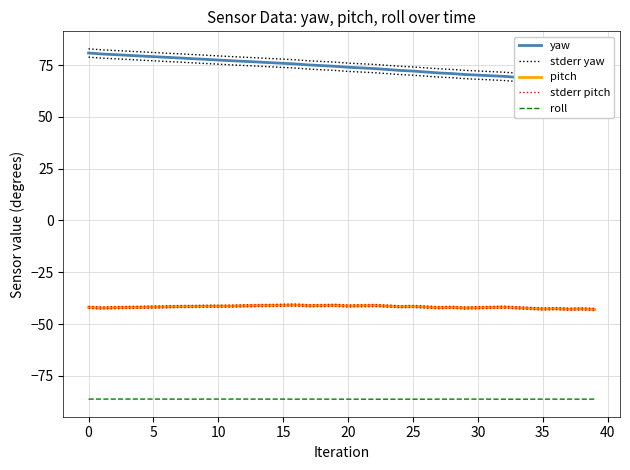

Reading left to right, list all the values displayed in this chart.

yaw: 80.9	80.4	80.1	79.8	79.4	79.1	78.8	78.5	78.1	77.8	77.5	77.1	76.8	76.5	76.2	75.9	75.6	75.1	74.8	74.5	74.0	73.7	73.4	72.9	72.5	72.1	71.7	71.2	70.9	70.5	70.2	69.9	69.6	69.1	68.7	68.2	67.9	67.5	67.1	66.7
stderr yaw: 82.9	82.4	82.1	81.8	81.4	81.1	80.8	80.5	80.1	79.8	79.5	79.1	78.8	78.5	78.2	77.9	77.6	77.1	76.8	76.5	76.0	75.7	75.4	74.9	74.5	74.1	73.7	73.2	72.9	72.5	72.2	71.9	71.6	71.1	70.7	70.2	69.9	69.5	69.1	68.7
pitch: -41.9	-42.2	-42.1	-42.0	-41.9	-41.8	-41.7	-41.5	-41.5	-41.4	-41.4	-41.3	-41.2	-41.1	-41.0	-40.9	-40.8	-41.2	-41.1	-41.0	-41.3	-41.1	-41.0	-41.3	-41.6	-41.5	-41.8	-42.1	-42.0	-42.2	-42.1	-42.0	-41.9	-42.1	-42.4	-42.7	-42.6	-42.8	-42.7	-43.0
stderr pitch: -41.4	-41.7	-41.6	-41.5	-41.4	-41.3	-41.2	-41.0	-41.0	-40.9	-40.9	-40.8	-40.7	-40.6	-40.5	-40.4	-40.3	-40.7	-40.6	-40.5	-40.8	-40.6	-40.5	-40.8	-41.1	-41.0	-41.3	-41.6	-41.5	-41.8	-41.6	-41.5	-41.4	-41.6	-41.9	-42.2	-42.1	-42.3	-42.2	-42.5
roll: -86.2	-86.2	-86.2	-86.2	-86.2	-86.2	-86.2	-86.2	-86.2	-86.2	-86.2	-86.2	-86.2	-86.2	-86.2	-86.2	-86.3	-86.2	-86.2	-86.3	-86.3	-86.3	-86.3	-86.3	-86.3	-86.3	-86.3	-86.3	-86.3	-86.2	-86.2	-86.3	-86.3	-86.3	-86.3	-86.2	-86.3	-86.2	-86.3	-86.2